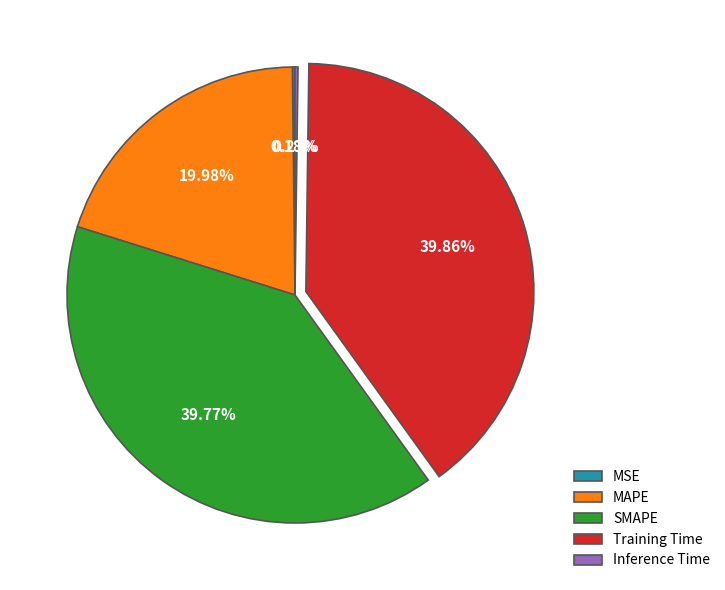

To the nearest percent, what is the difference between the largest and smallest slice percentages?

40%